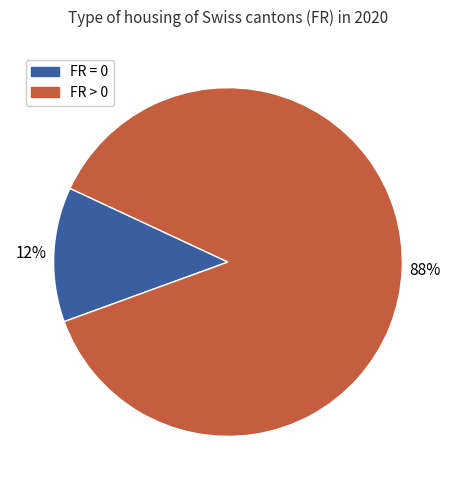

Is there any slice that represents more than half of the pie?

Yes